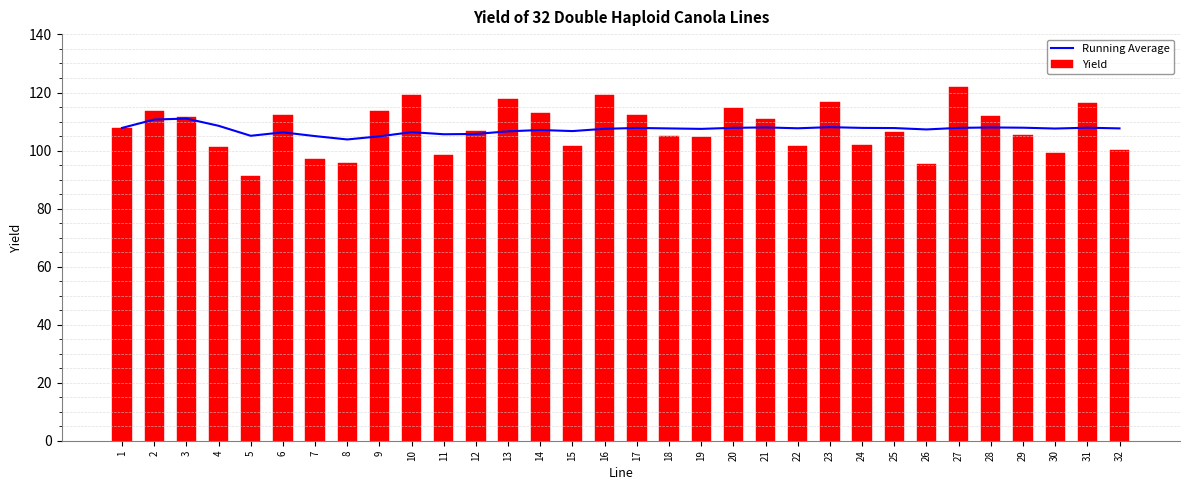

What is the maximum value shown in the chart?

121.8